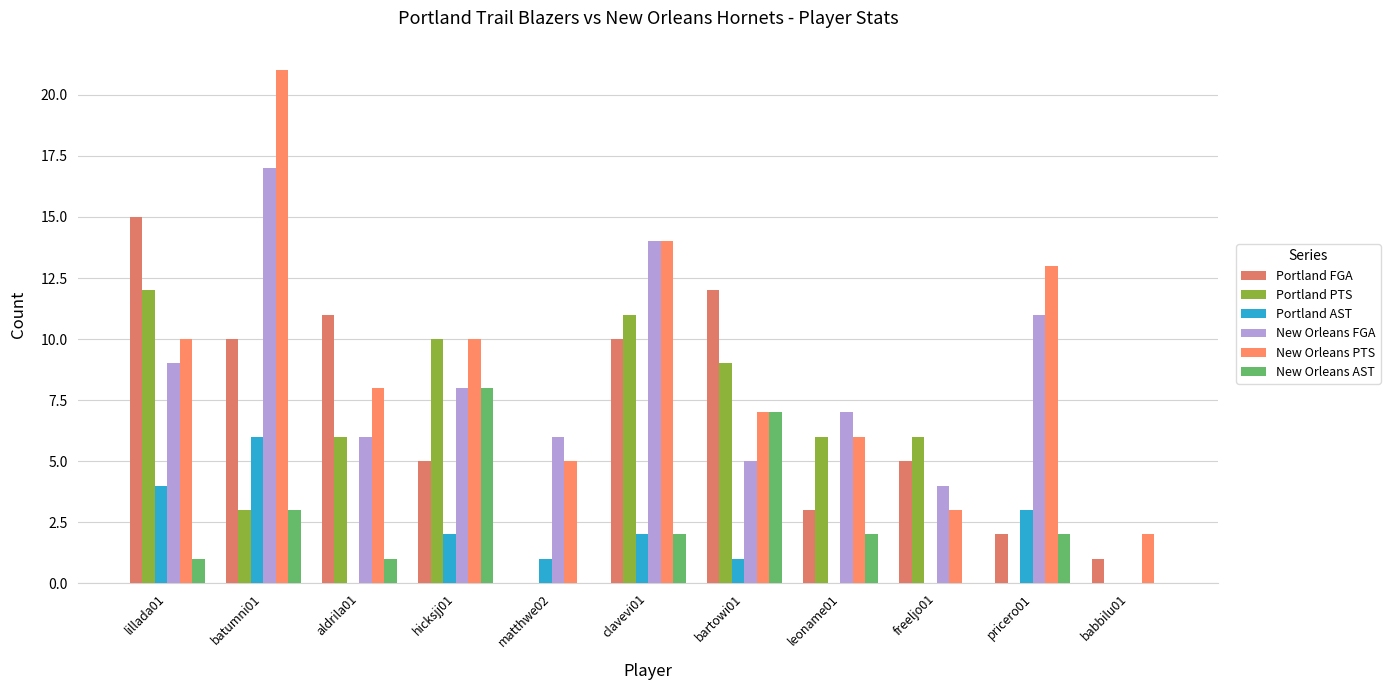

Read the New Orleans AST value at aldrila01.

1